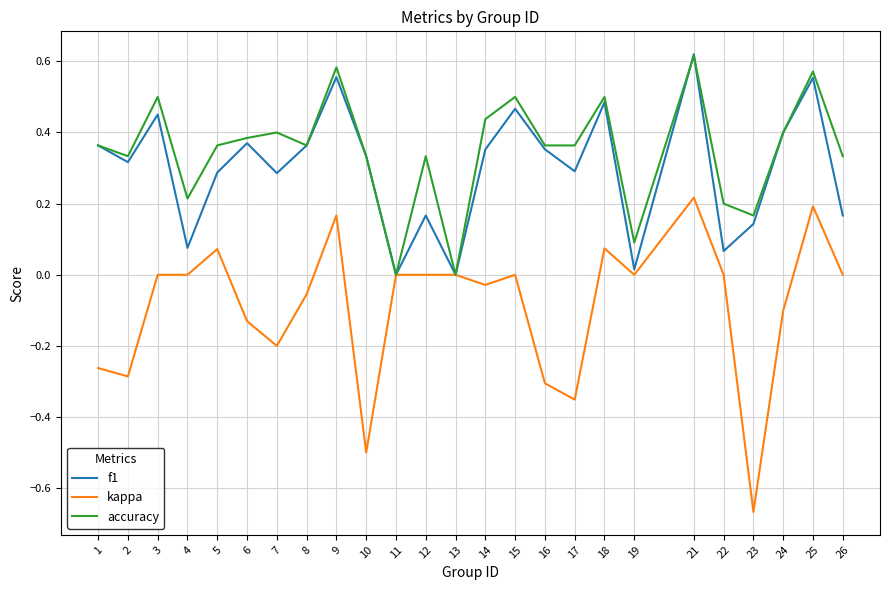

What is the sum of all accuracy values?

8.7